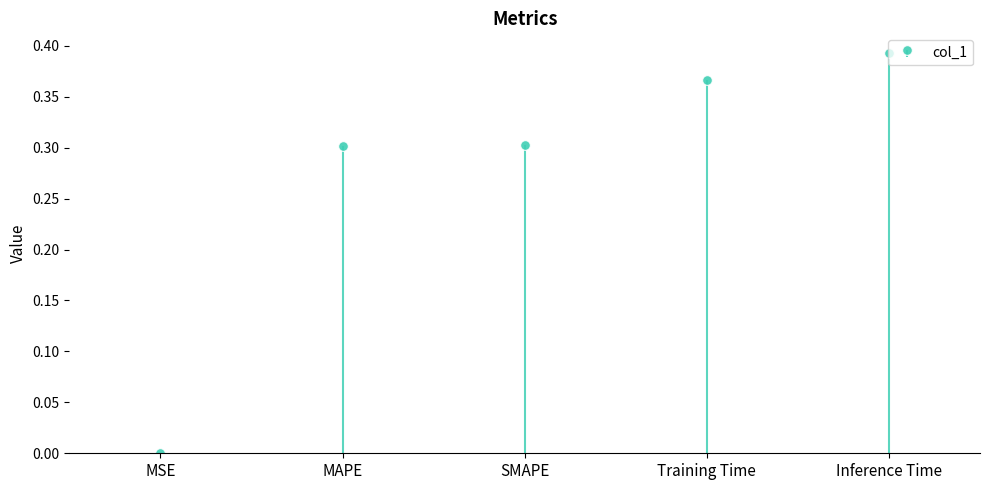

List the labels in order of value, smallest first.

MSE, MAPE, SMAPE, Training Time, Inference Time